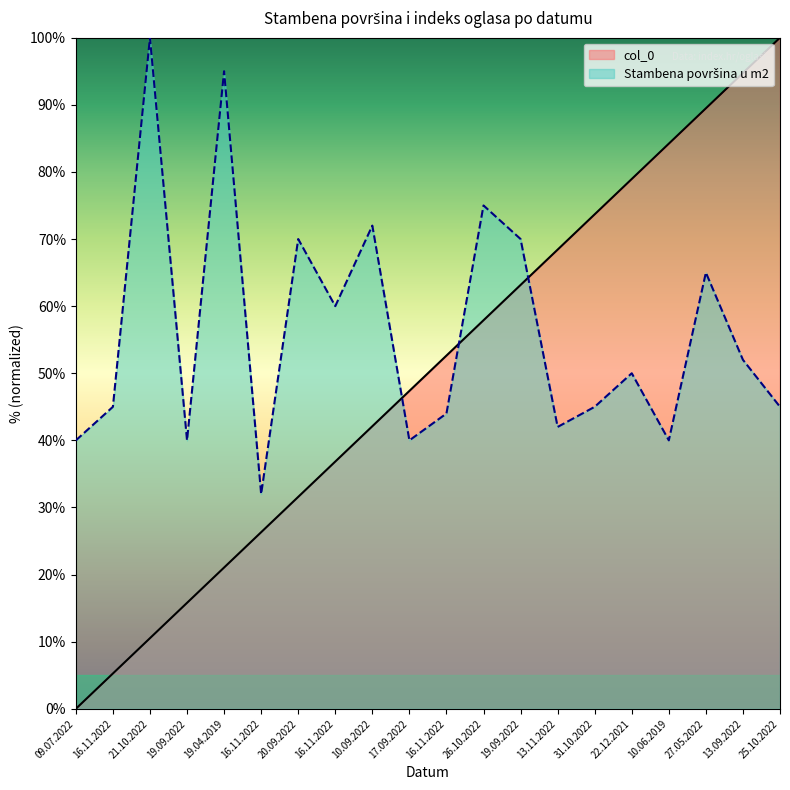

Which series has the largest total across all categories?

Stambena povrsina u m2